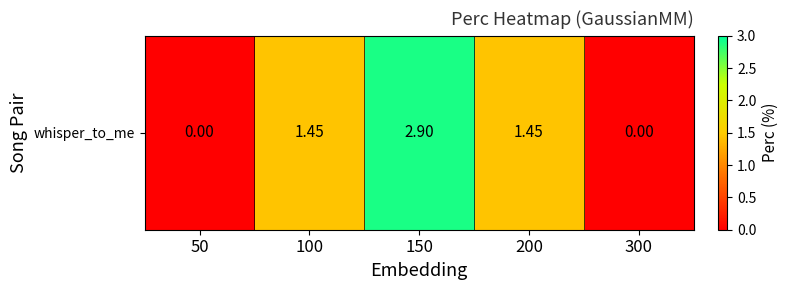

True or false: the data shows 2.6 at 100.

False